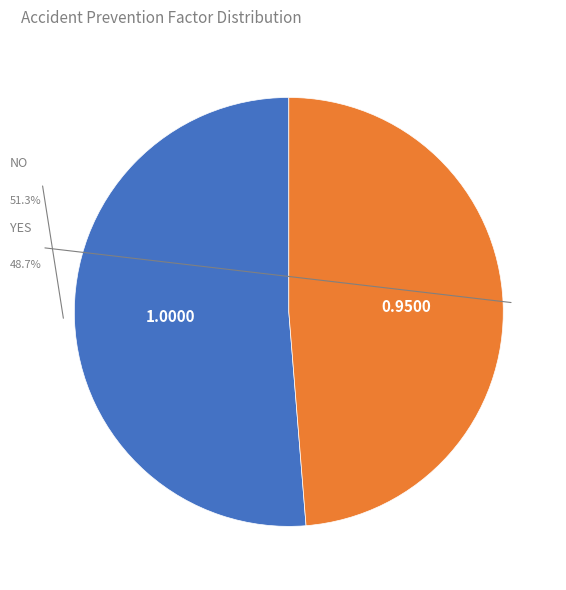

To the nearest percent, what portion does No represent?

51%